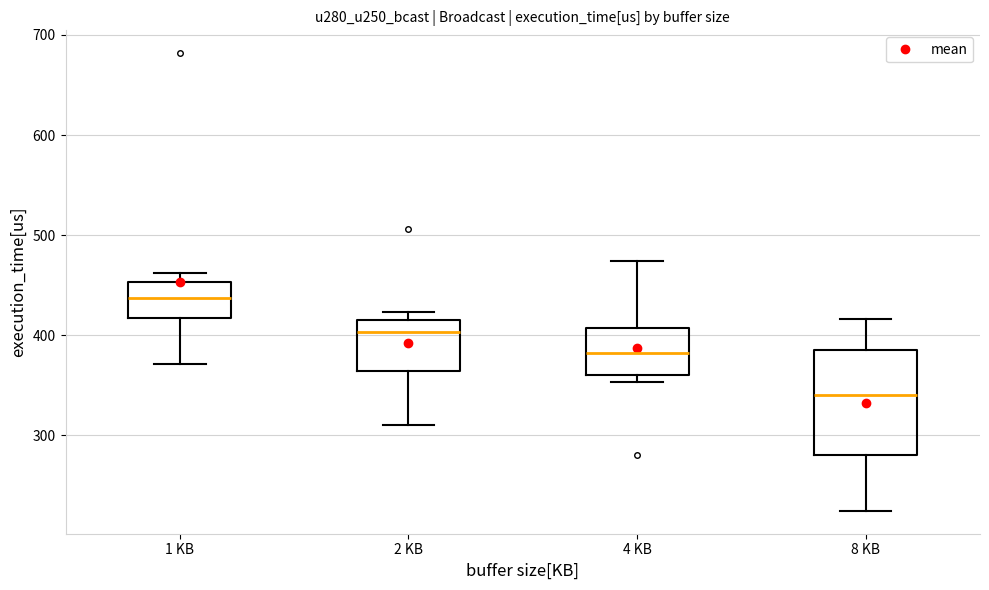

Which box is the tallest, from its lower edge to its upper edge?

8 KB